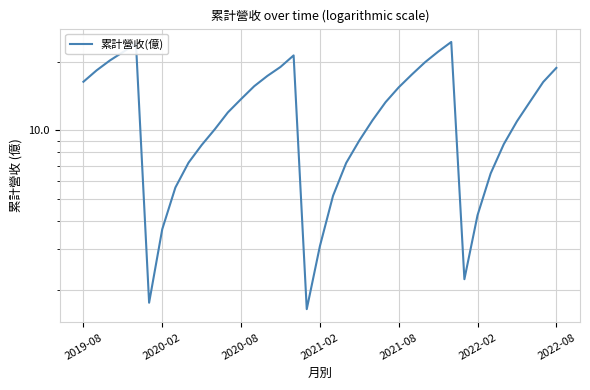

What is the change in value from 2022-02 to 25?

+15.8